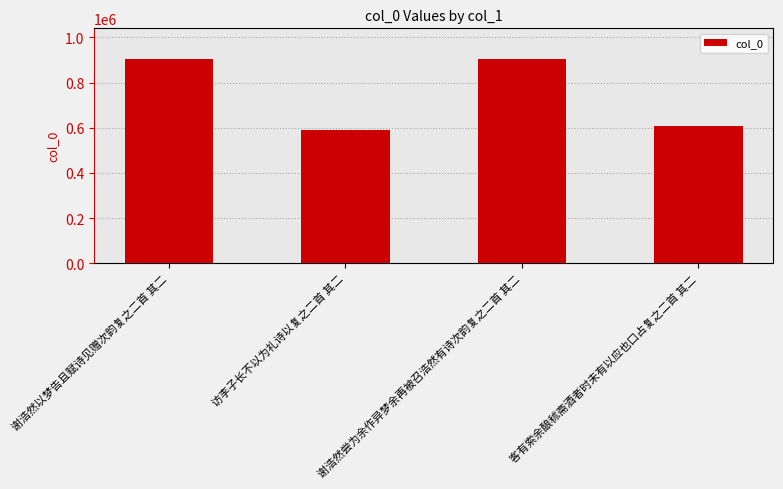

What is the label of the 3rd bar from the right?

访李子长不以为礼诗以复之二首 其二